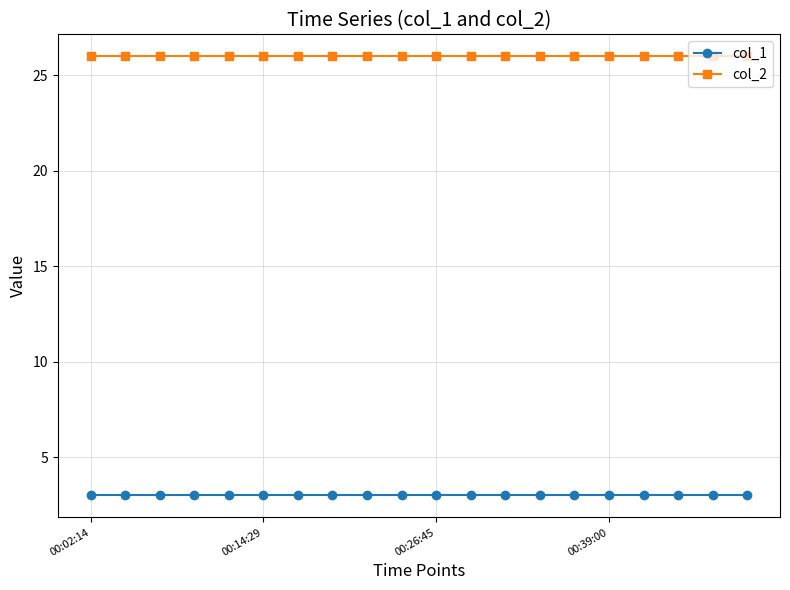

How many distinct data groups are displayed?

2